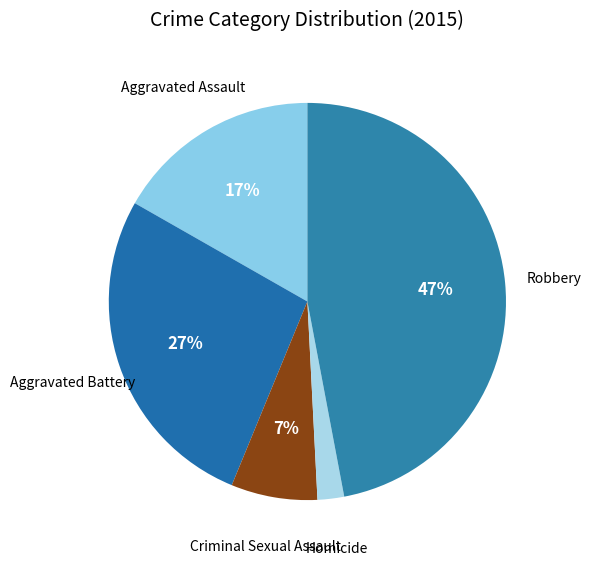

How many segments does this pie chart have?

5